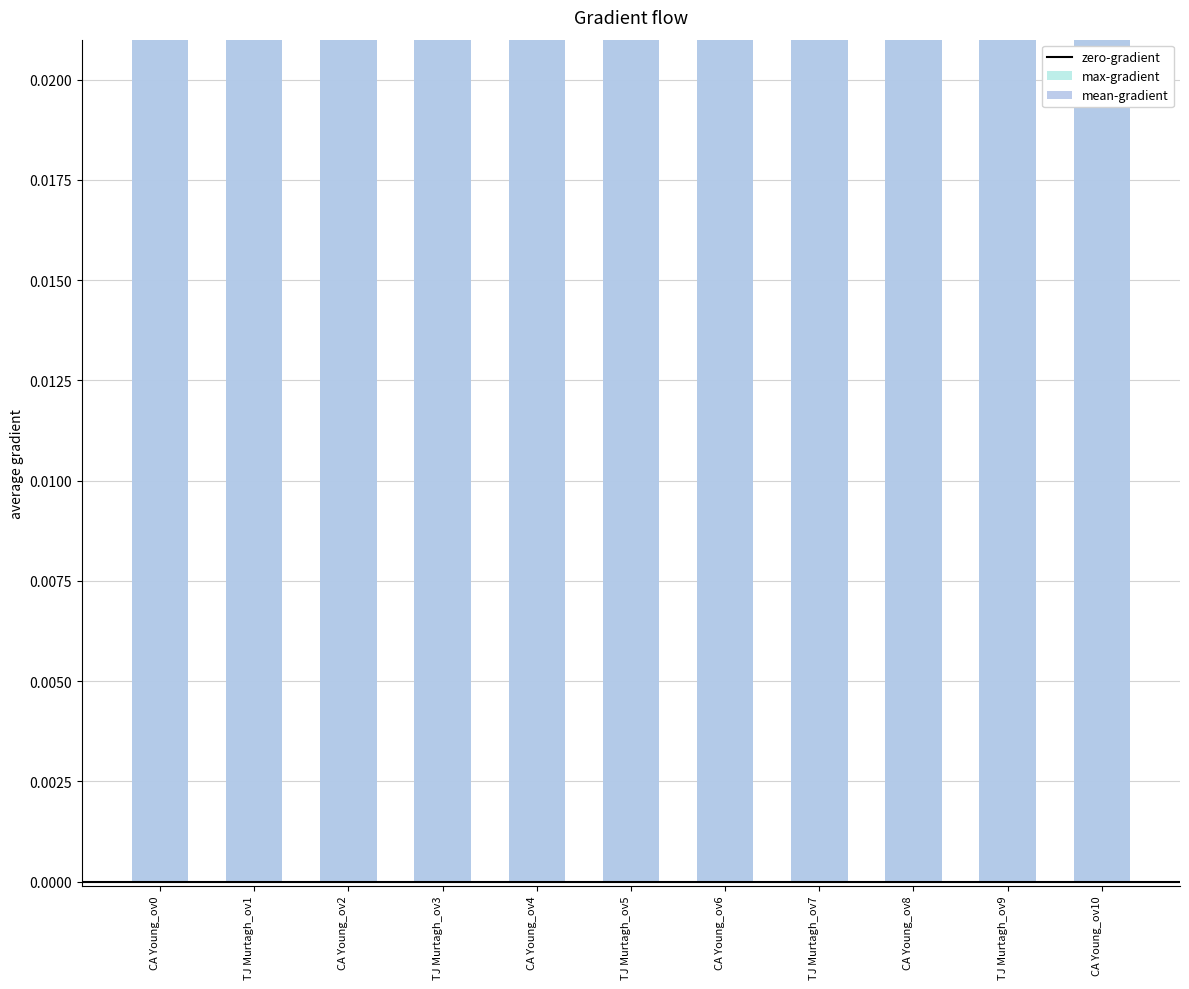

What is the total value across all series at CA Young?

7.8